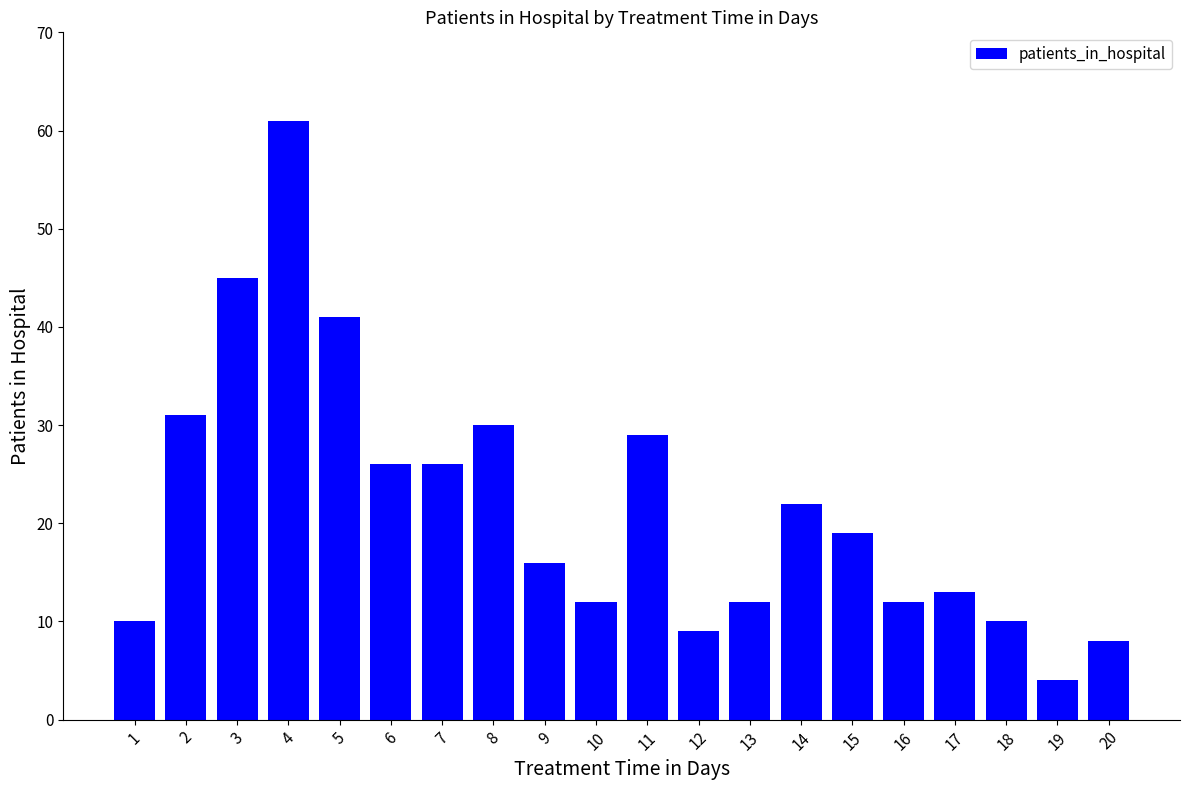

What is the sum of all values?

436